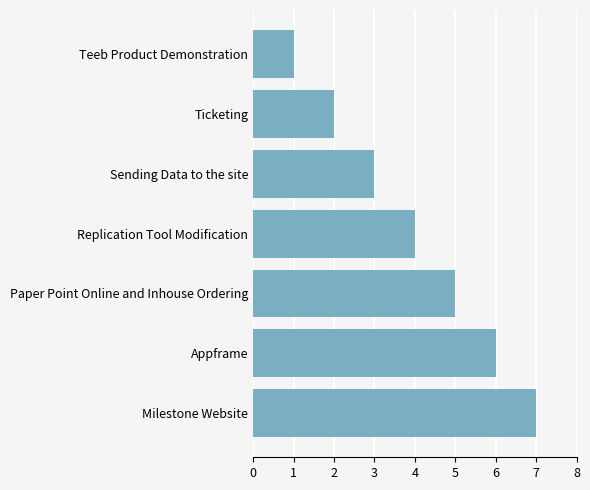

Read the value at Paper Point Online and Inhouse Ordering.

5